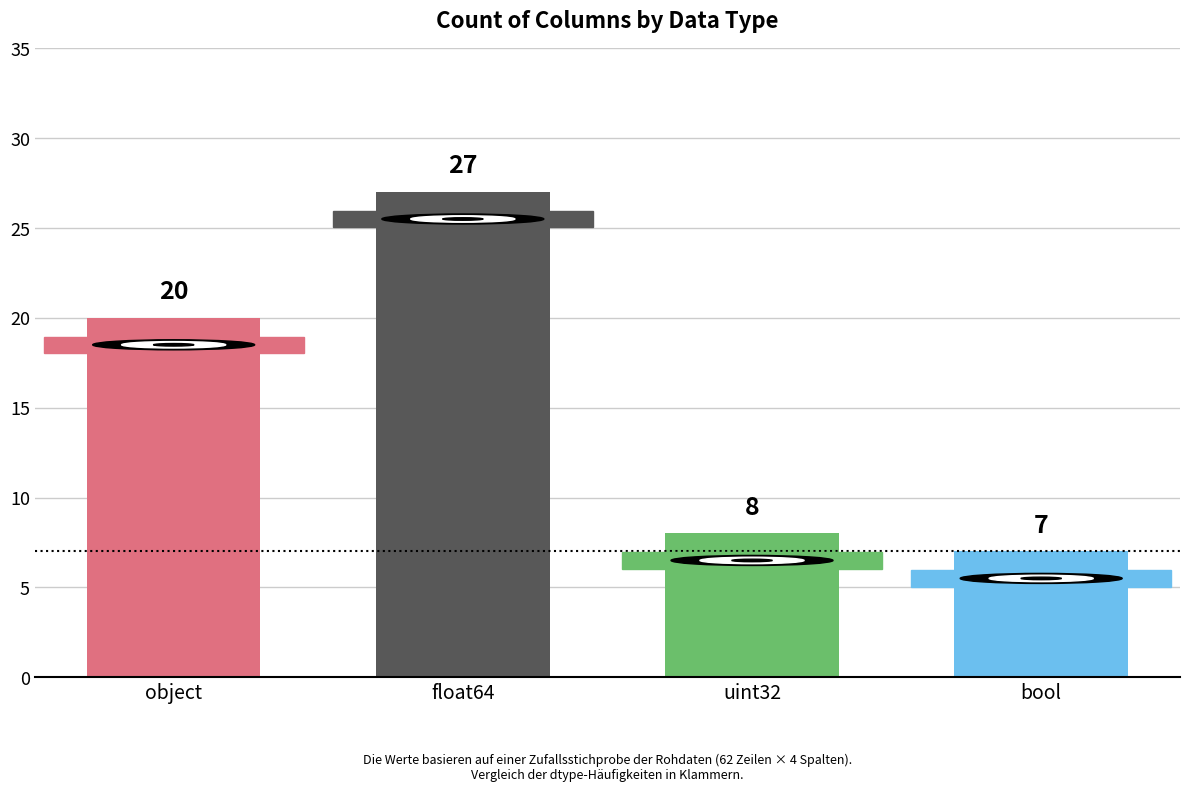

Which label corresponds to the largest value in the chart?

float64